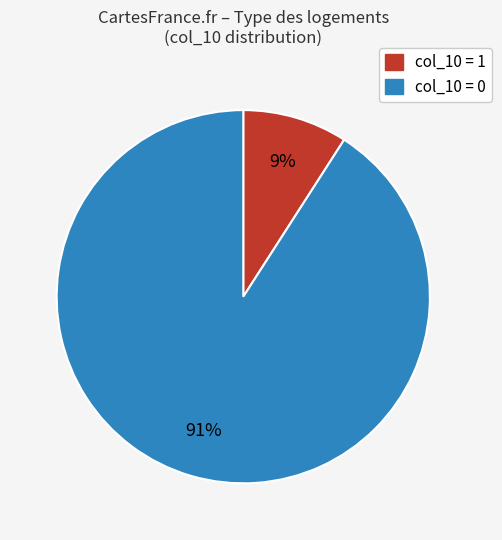

Combined, do col_10 = 0 and col_10 = 1 account for over 50%?

Yes